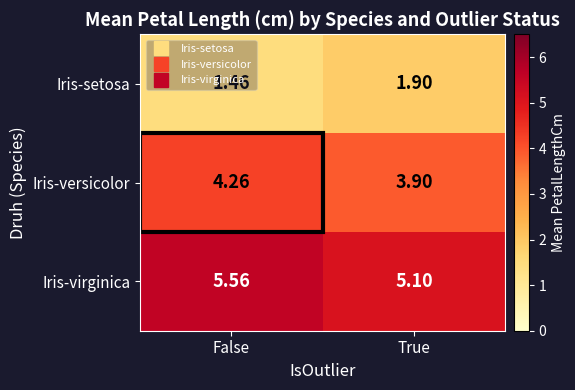

What is the total value across all series at False?

11.3